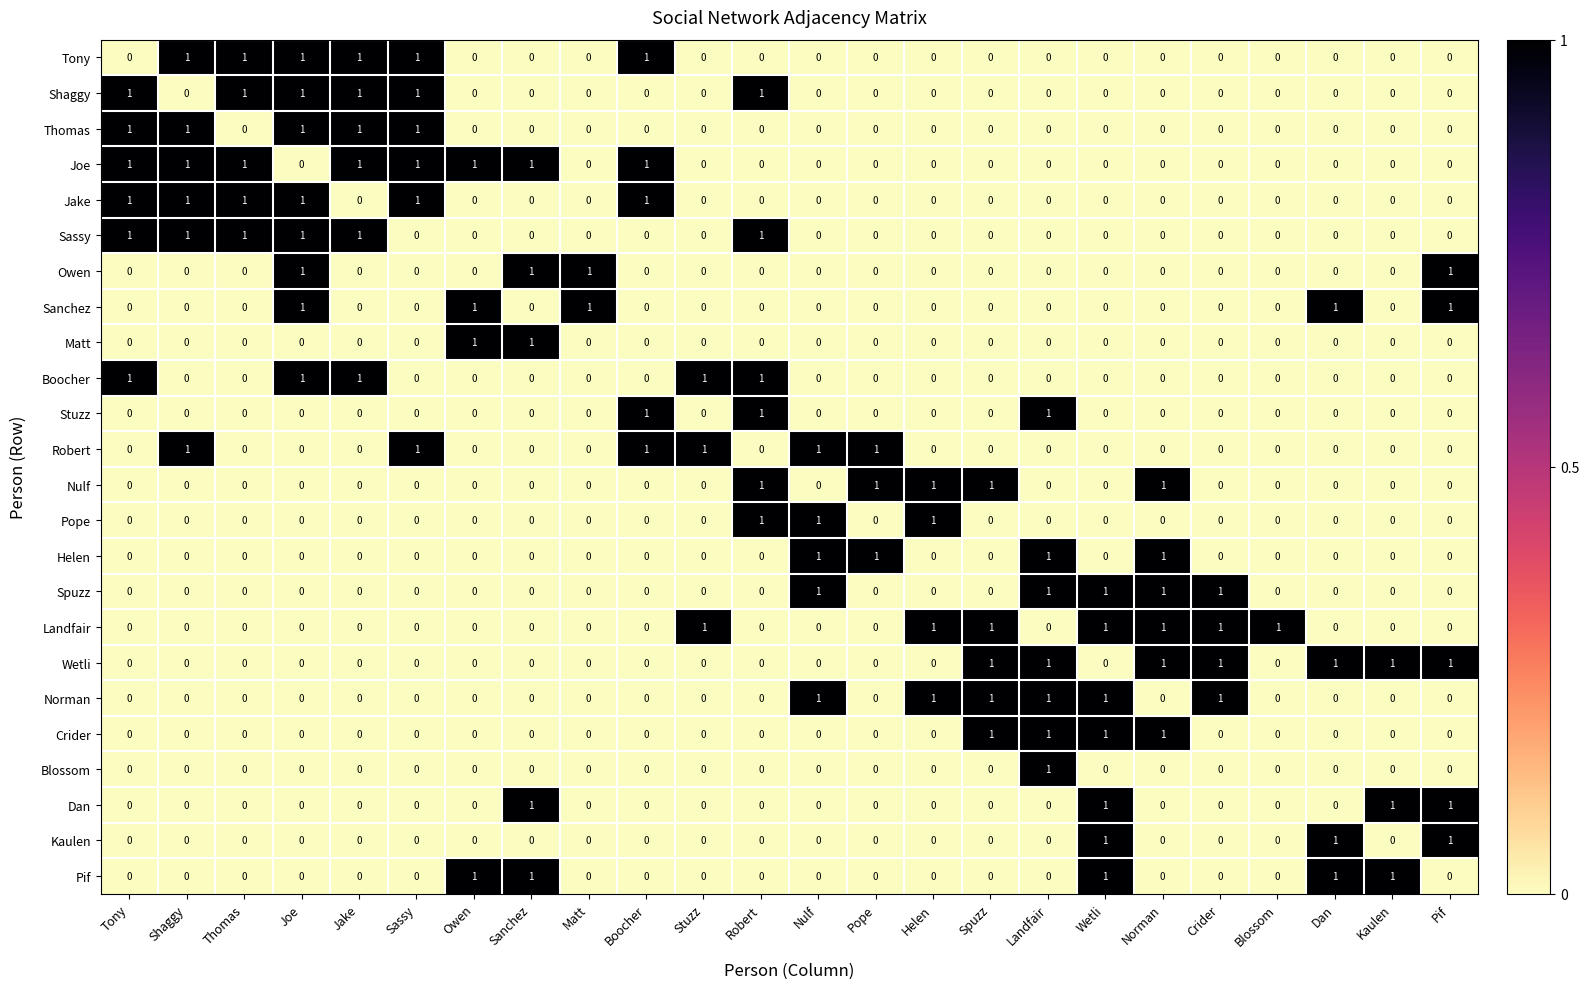

How many Owen values are between 0 and 1?

24